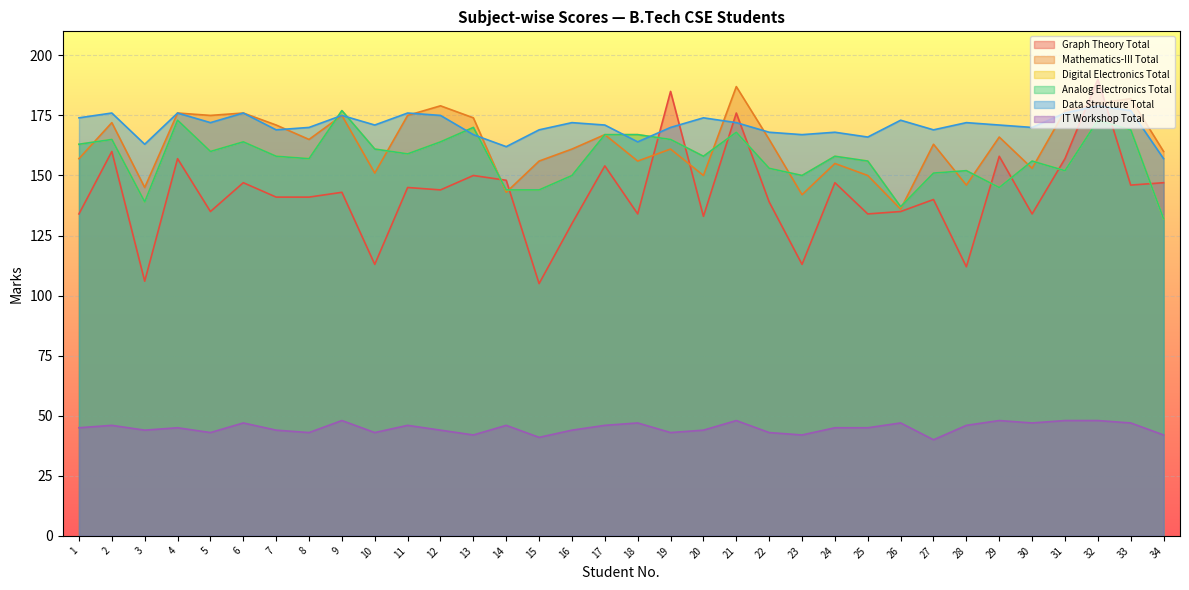

Where is the first local maximum for IT Workshop Total?

2